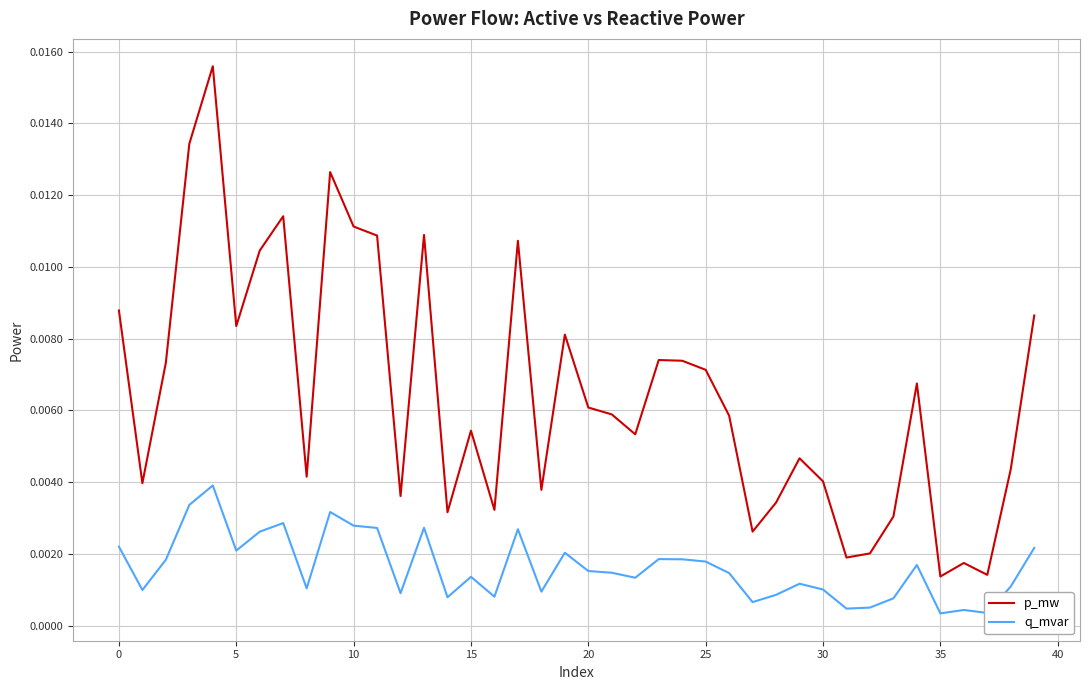

True or false: q_mvar and p_mw intersect in this chart.

False